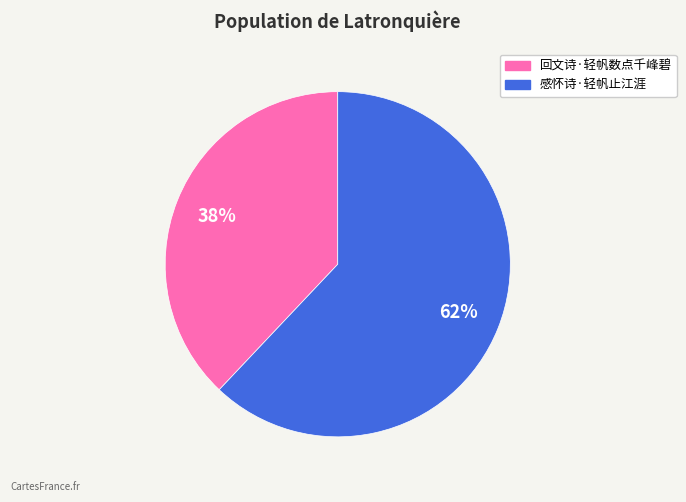

Rank the categories by value from lowest to highest.

回文诗·轻帆数点千峰碧, 感怀诗·轻帆止江涯